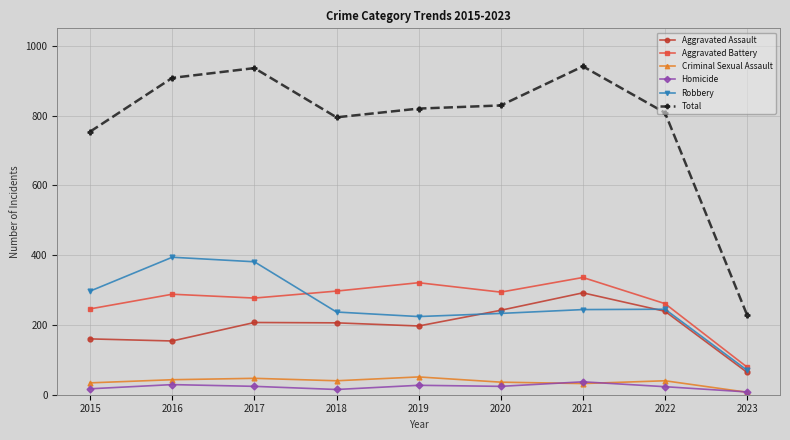

Does the chart have visible grid lines?

Yes